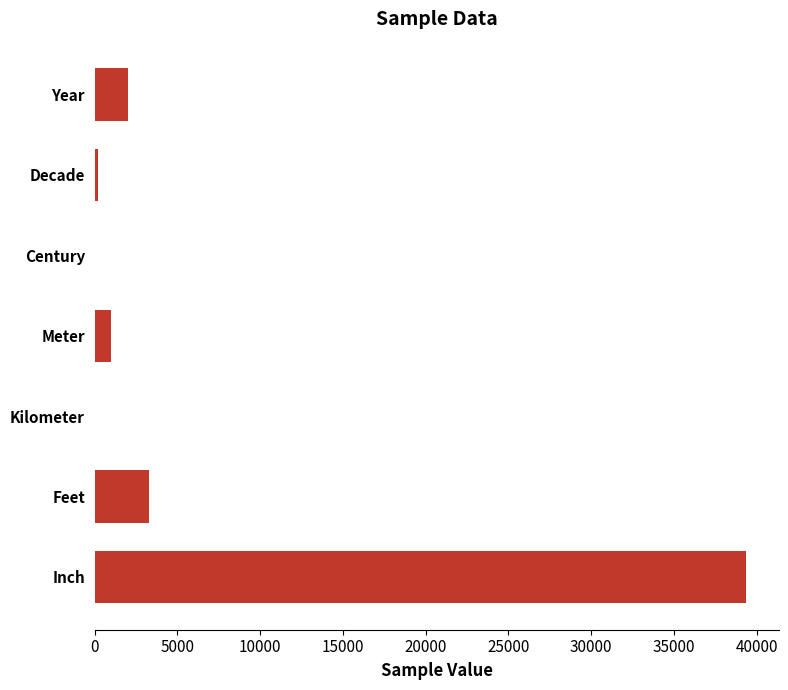

Is it true that the value at Inch is 39370.1?

True